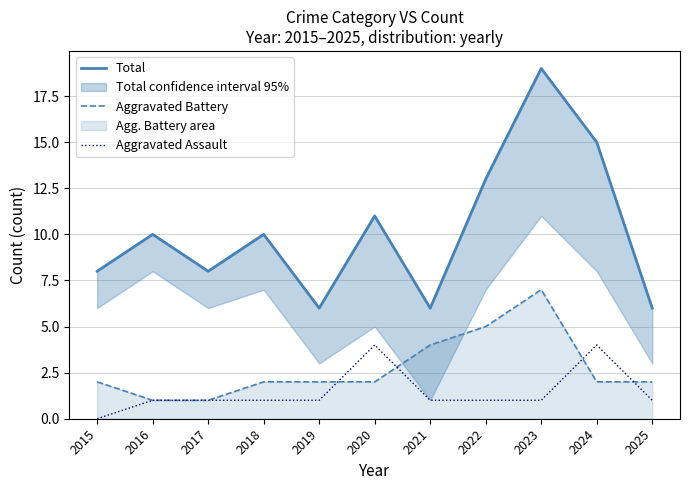

How many times do Aggravated Assault and Aggravated Battery cross each other?

4